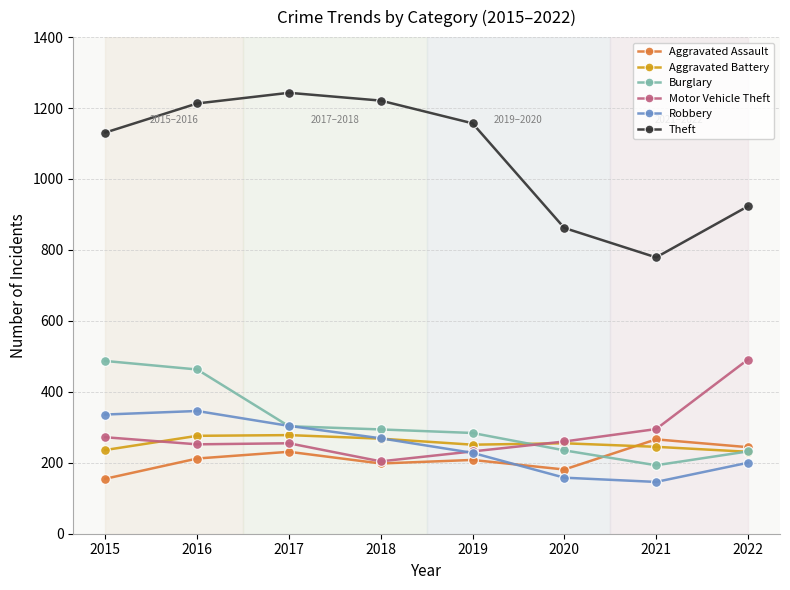

What is the lowest value of the Robbery series?

146